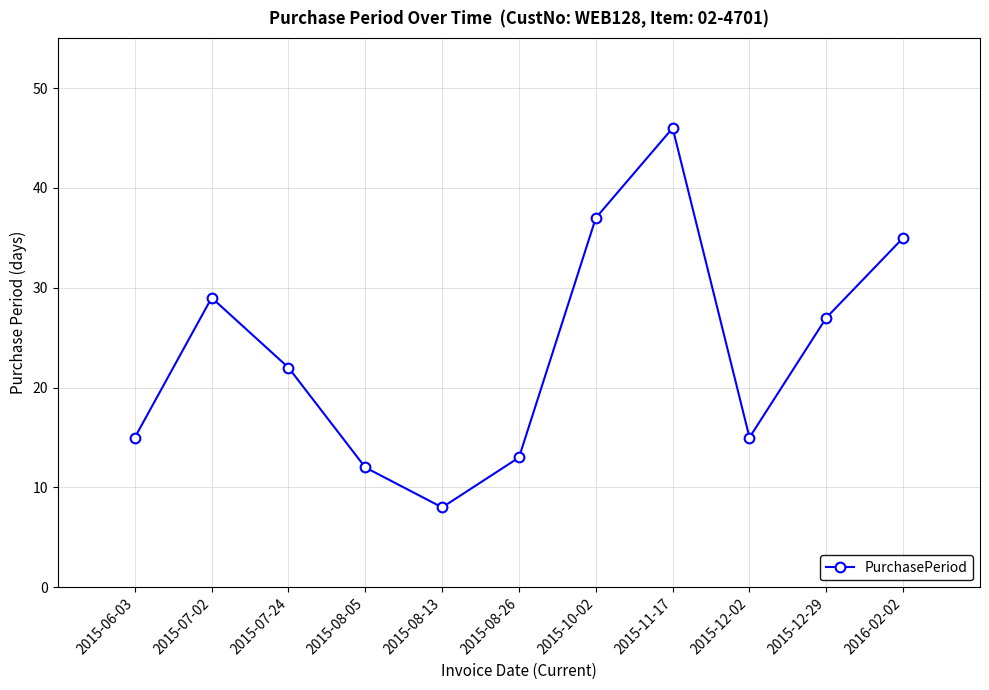

How many lines are shown in the chart?

1